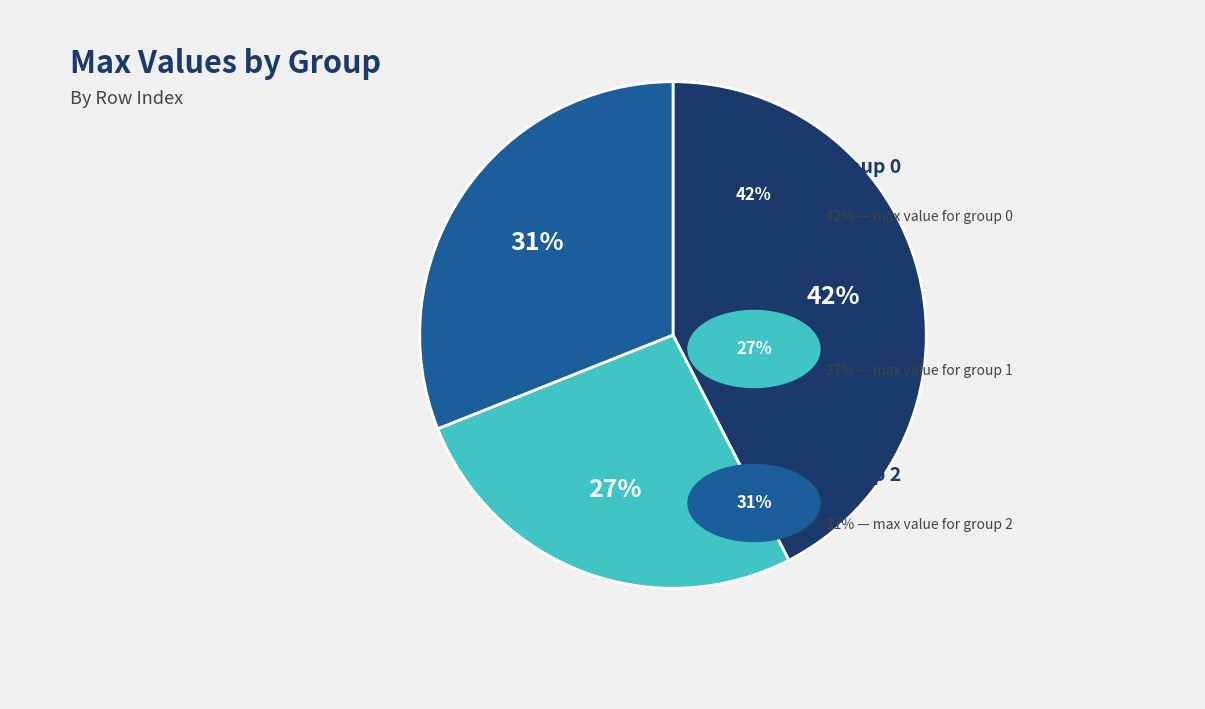

To the nearest percent, what is the average slice percentage?

33%